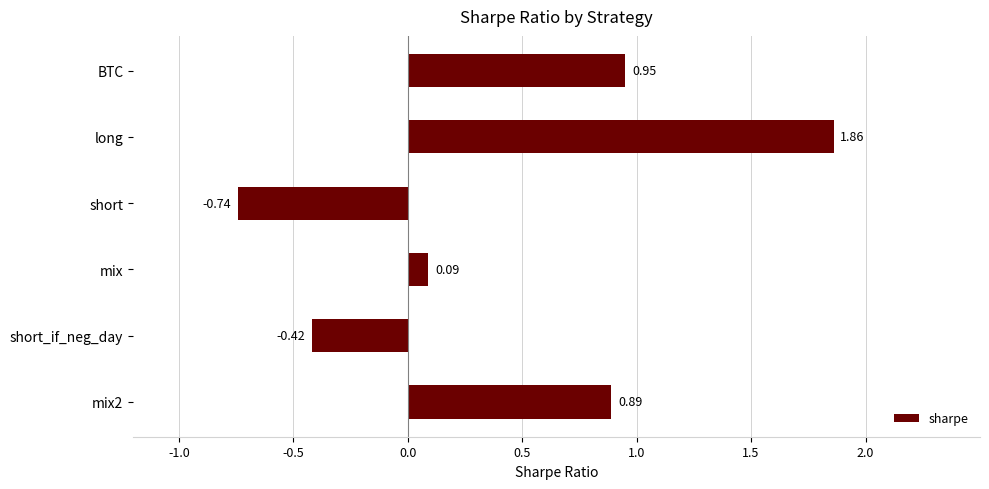

Which label corresponds to the largest value in the chart?

long